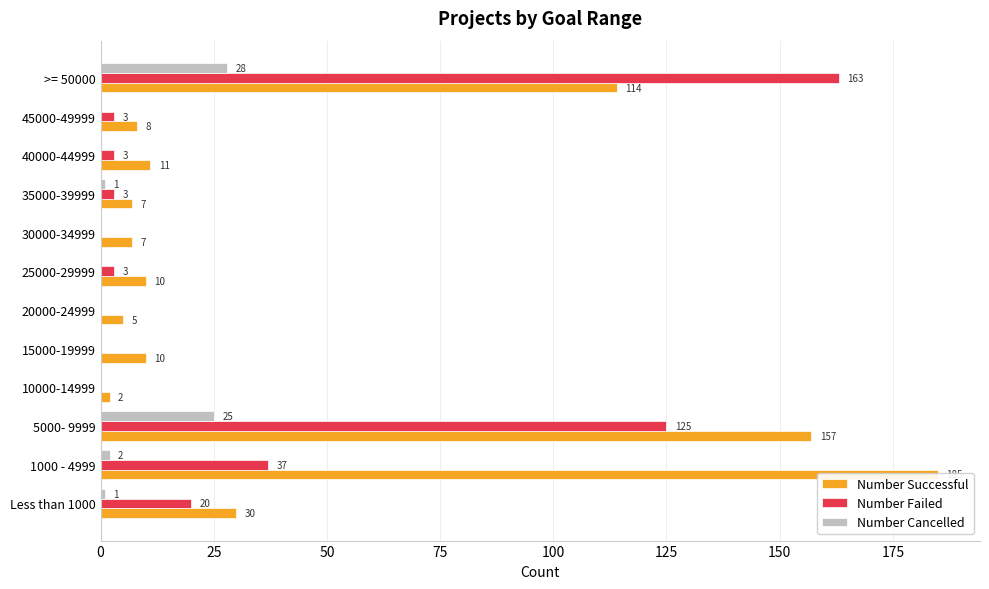

Which series has the largest total across all categories?

Number Successful